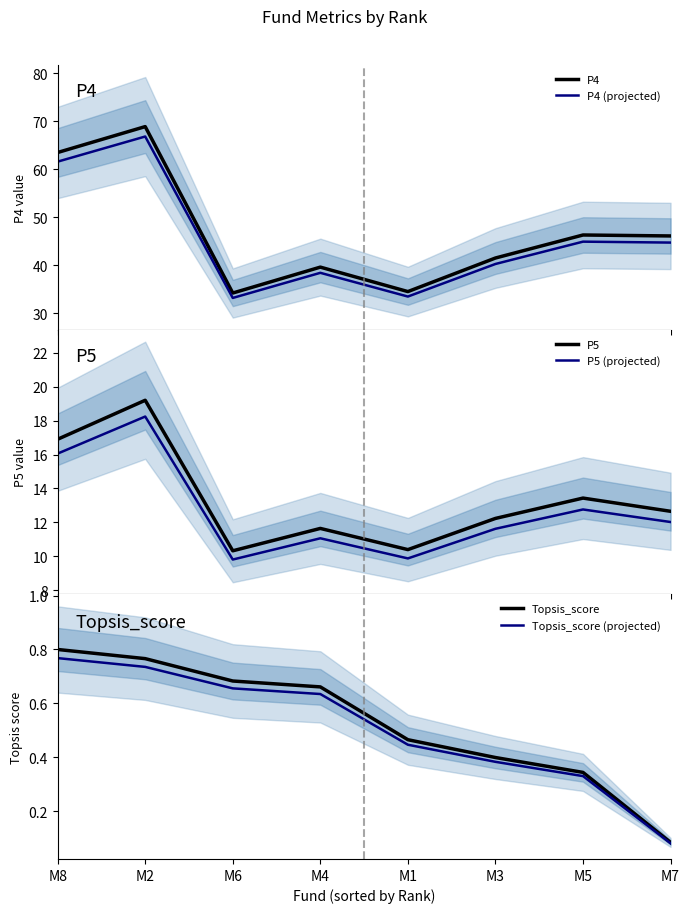

Where is the first local maximum for P5 (projected)?

M2